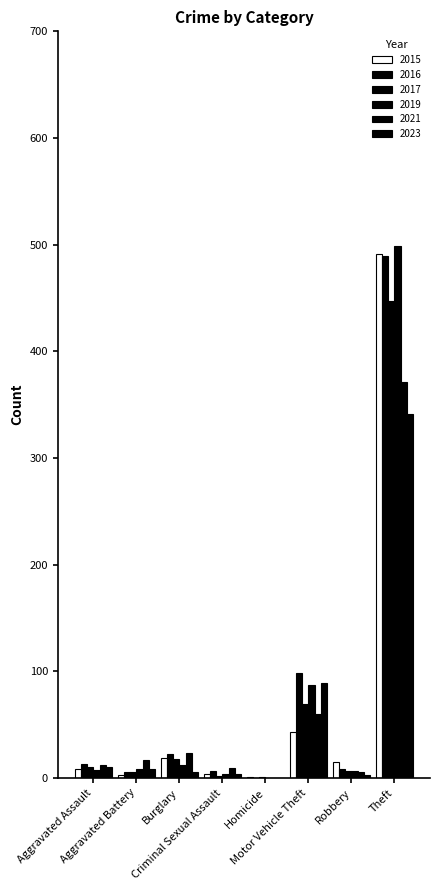

Are the bars grouped side by side (vs. stacked)?

Yes